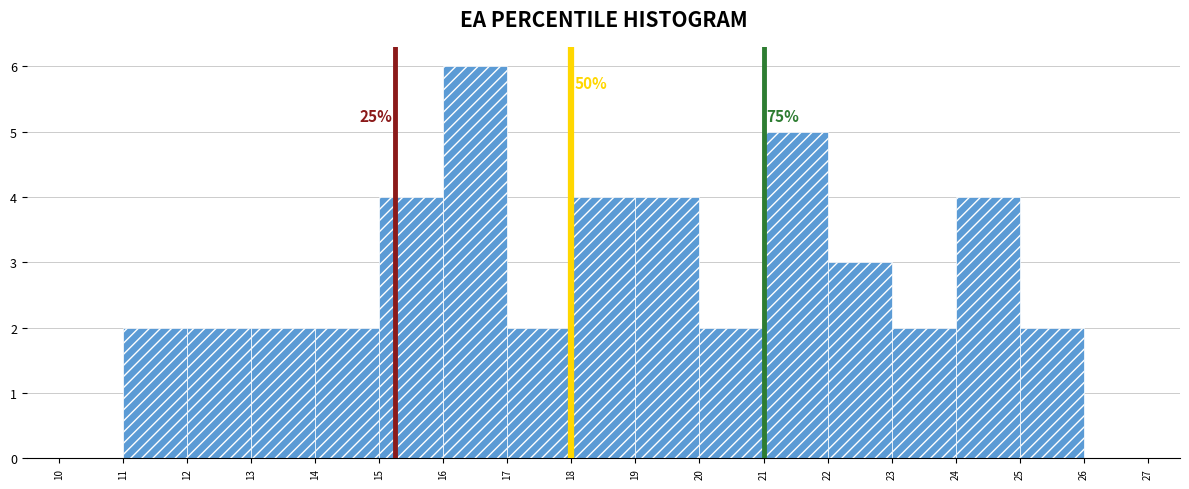

Over which range of the x-axis is the bar tallest?

16 to 17